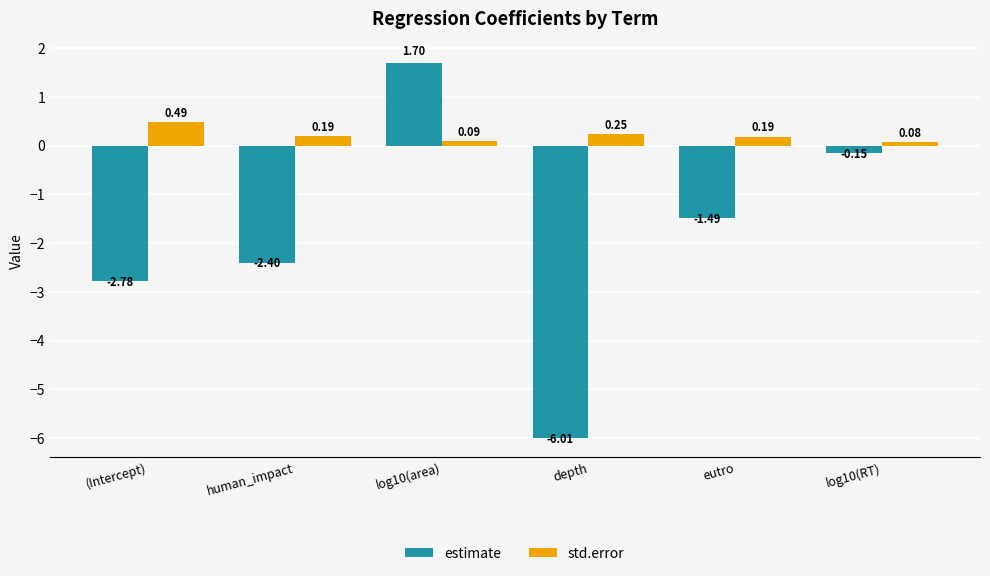

Which series changed the most between (Intercept) and depth?

estimate